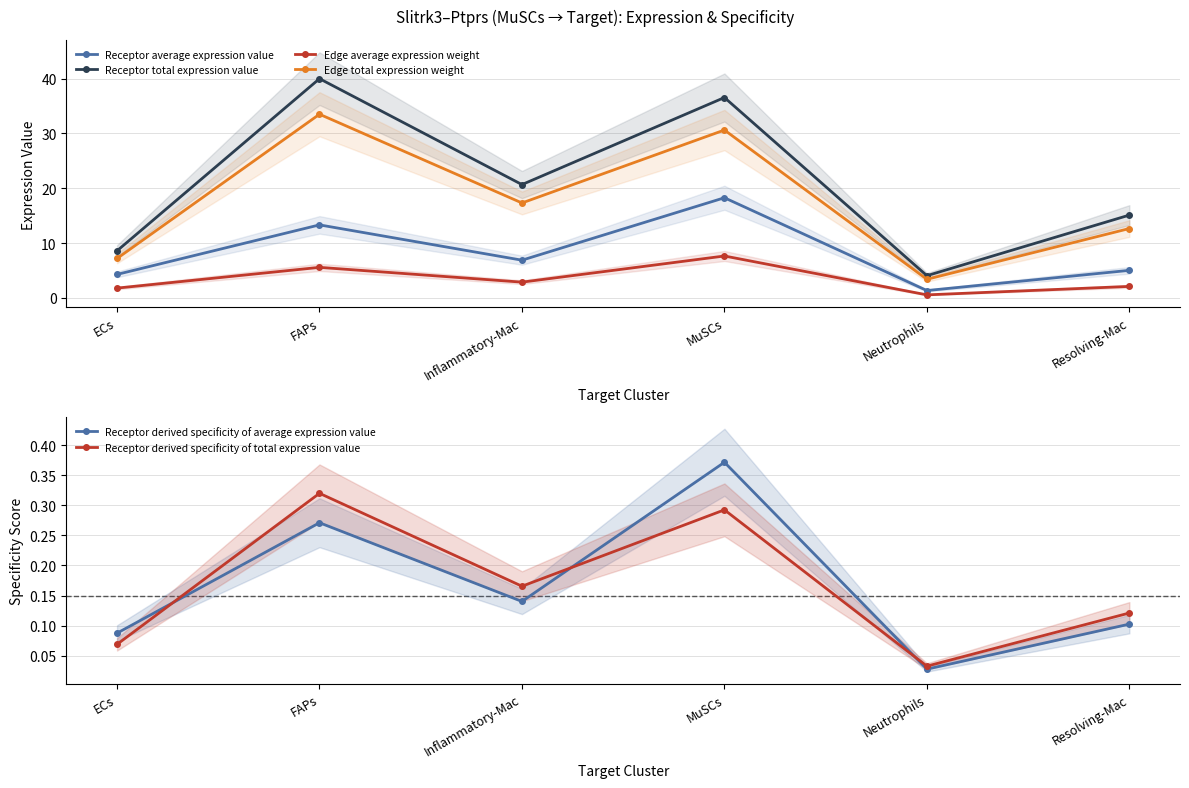

At which category does Edge average expression weight reach its first local peak?

FAPs